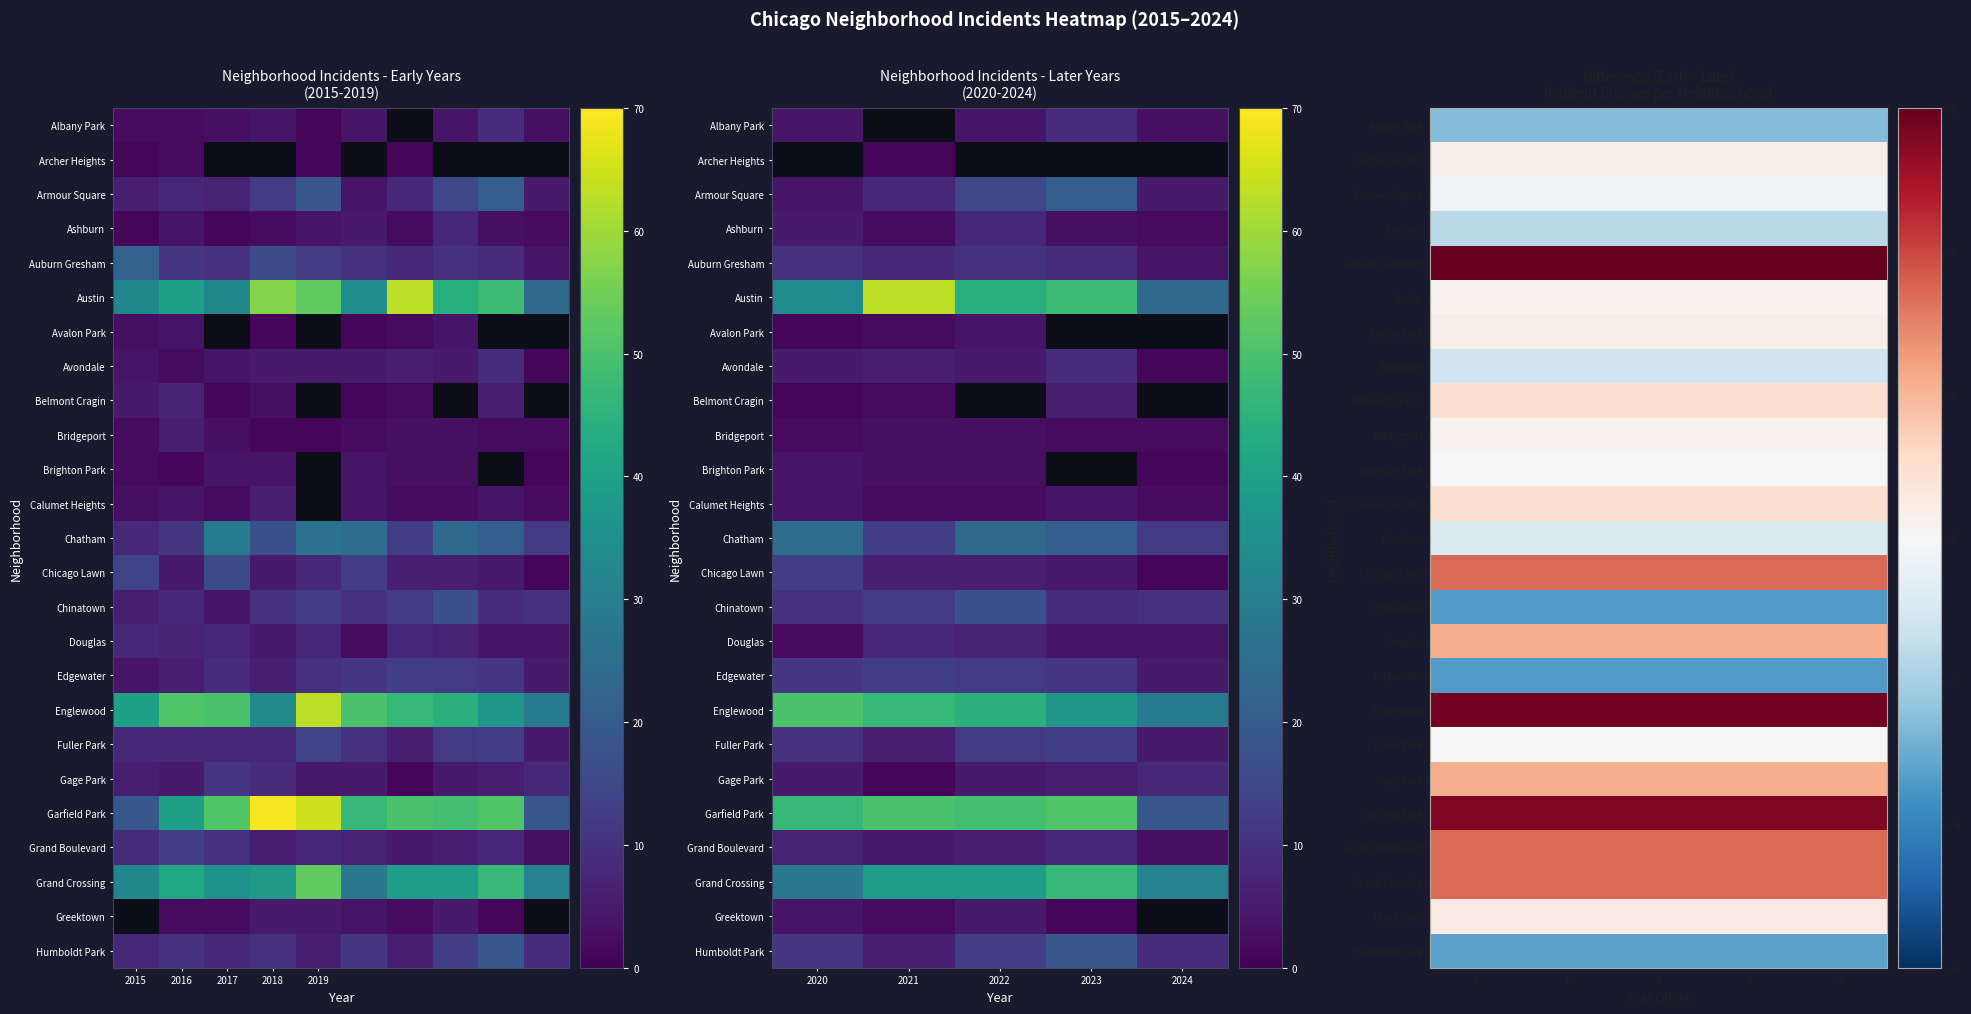

The Grand Boulevard series shows 5.0 at 2. True or false?

False